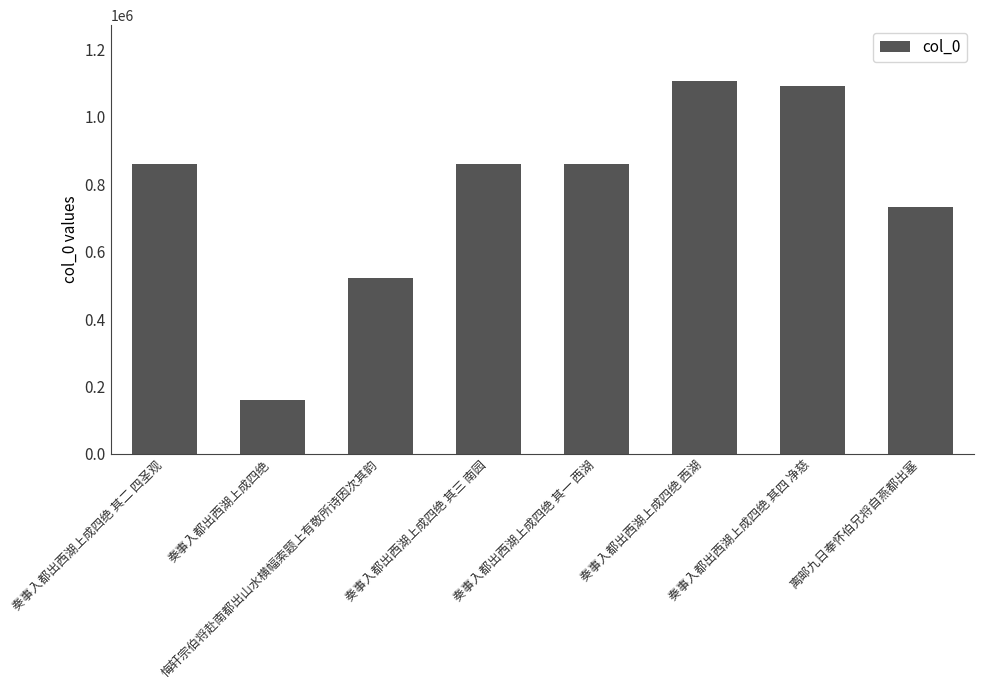

What is the value of the 2nd bar from the left?

161029